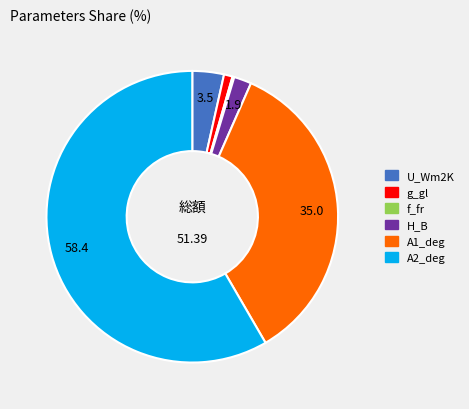

Which category accounts for the majority?

A2_deg